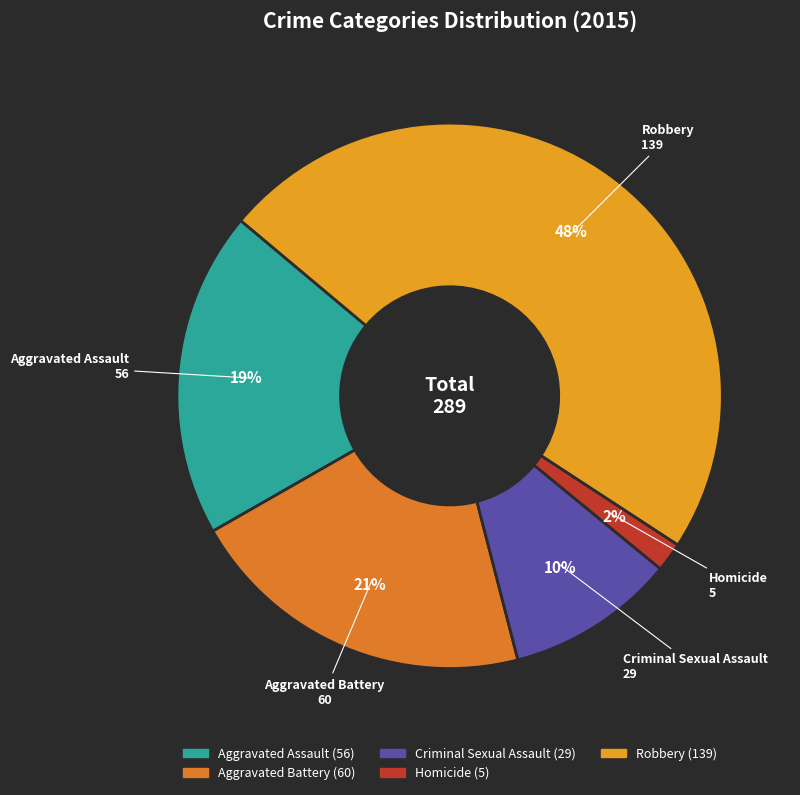

How many segments does this pie chart have?

5